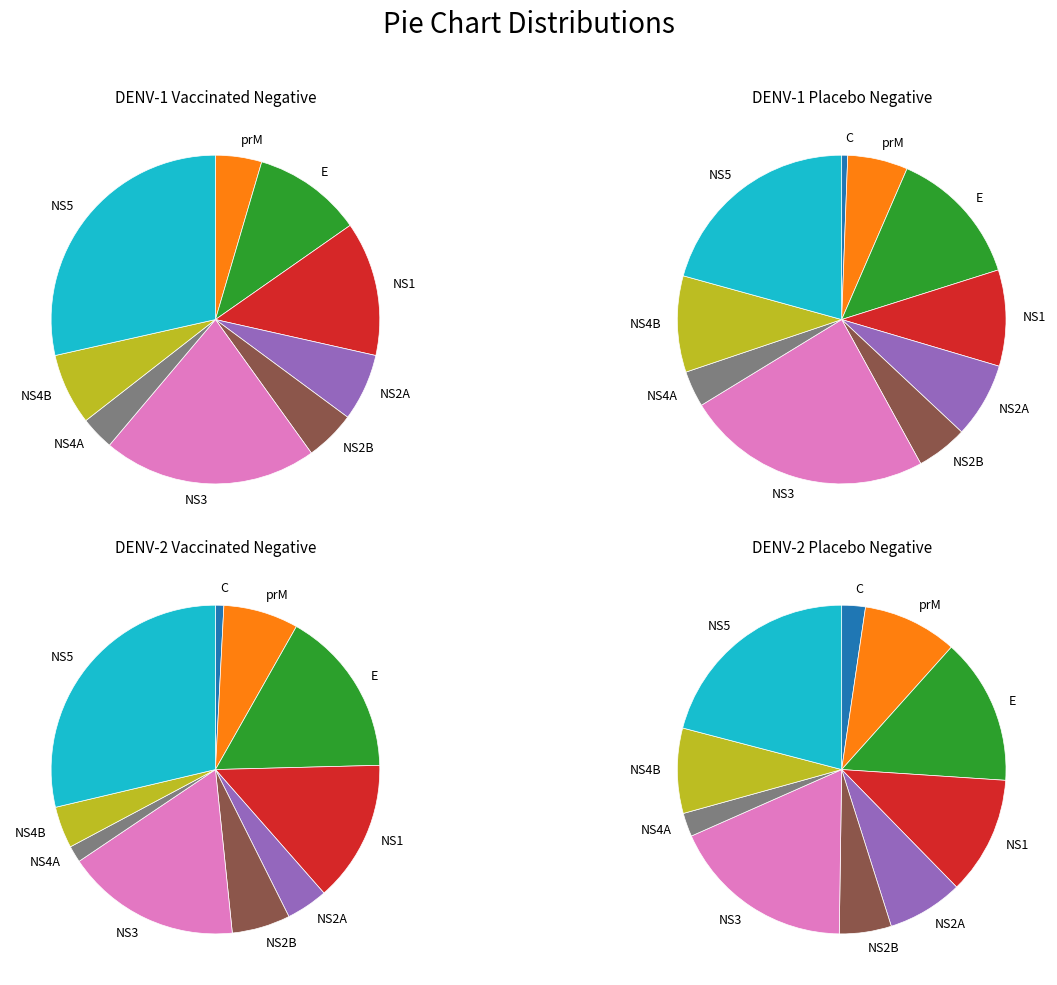

Is there a majority slice in this chart?

No